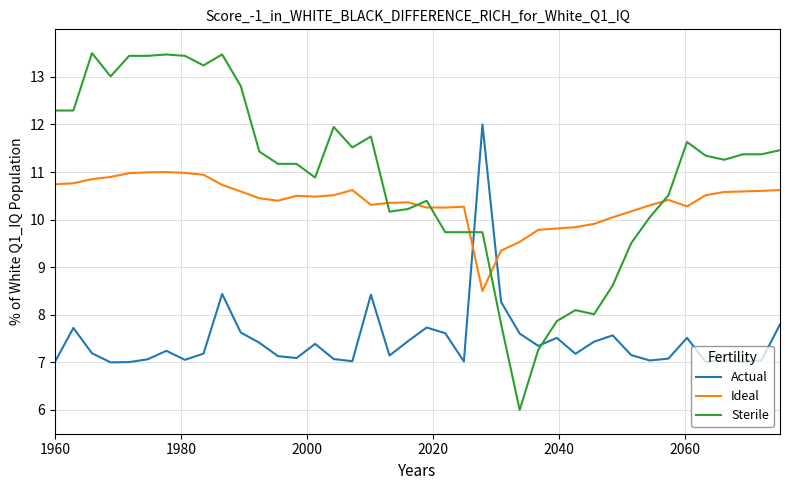

List the series in order of their overall mean, lowest first.

Actual, Ideal, Sterile